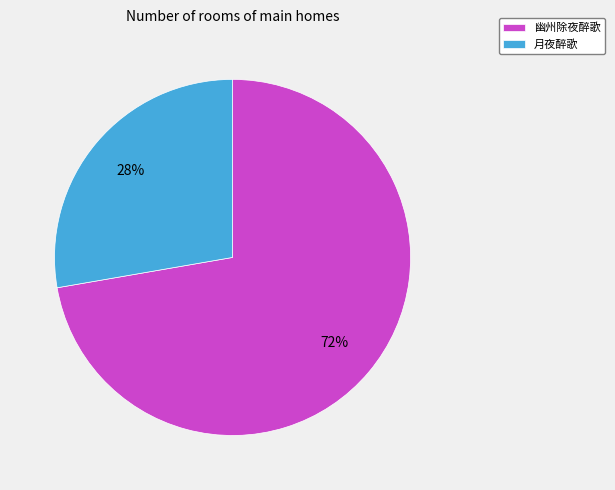

To the nearest percent, what portion does 幽州除夜醉歌 represent?

72%